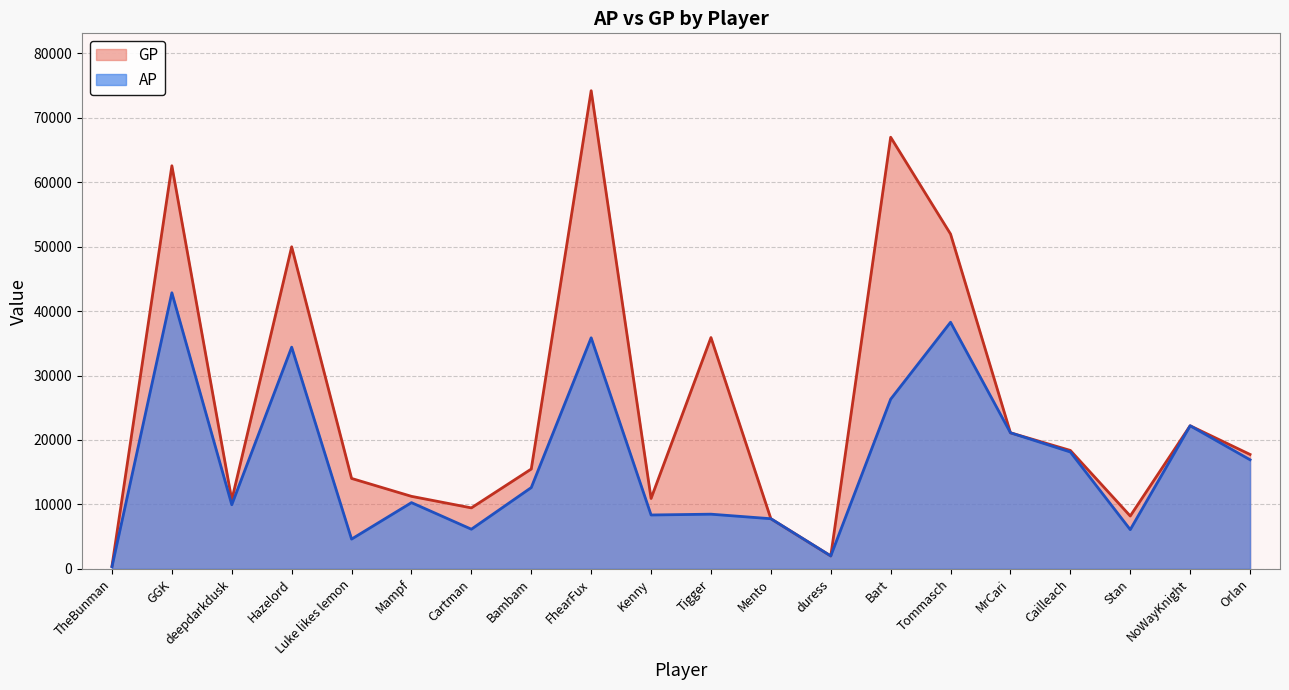

How many lines are shown in the chart?

2